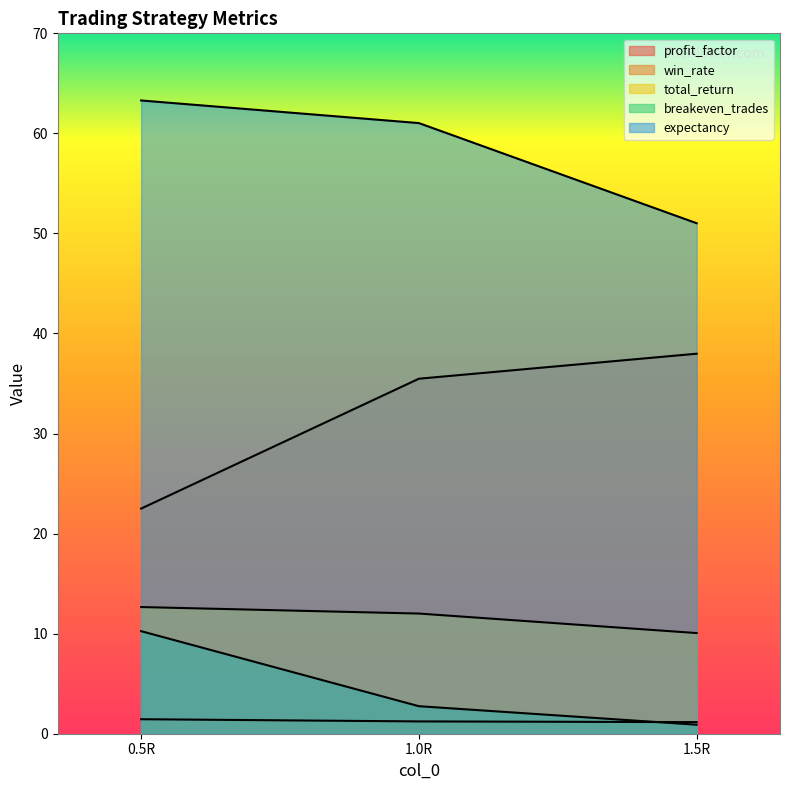

What is the difference between the expectancy values at 1.0R and 0.5R?

2.3